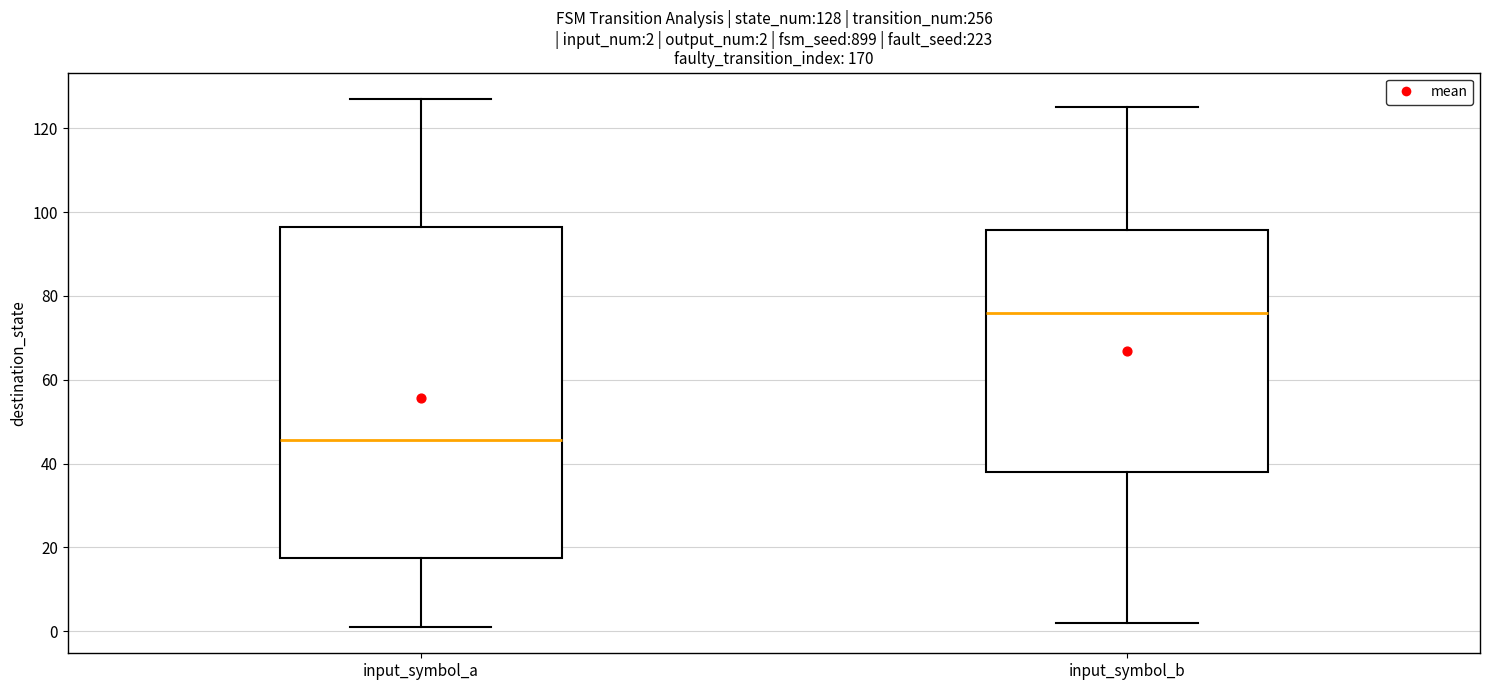

Comparing the boxes themselves (not the whiskers), which one is the tallest?

input_symbol_a